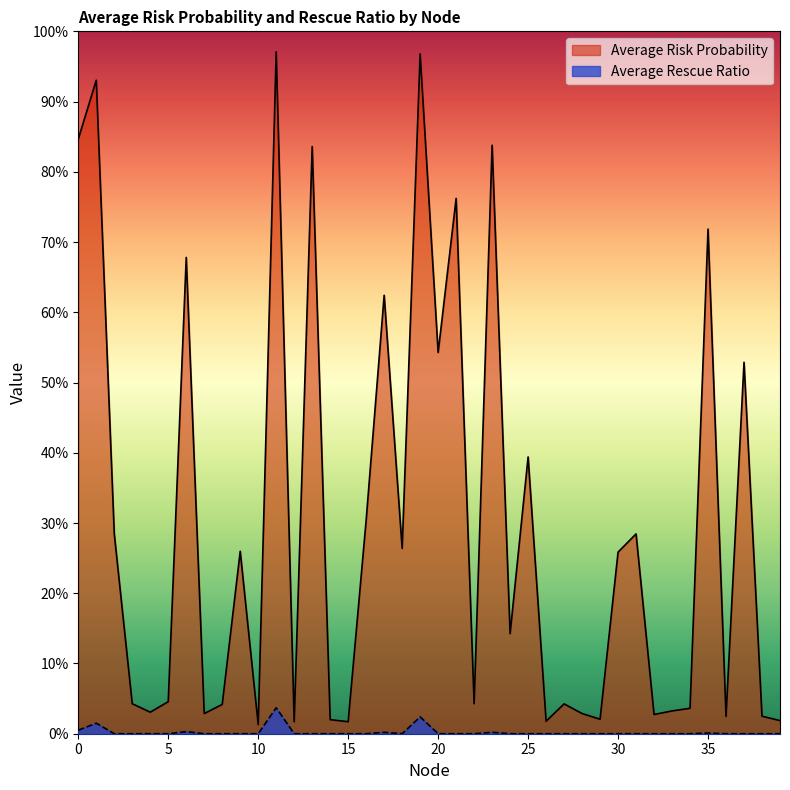

True or false: Average Risk Probability and Average Rescue Ratio intersect in this chart.

False